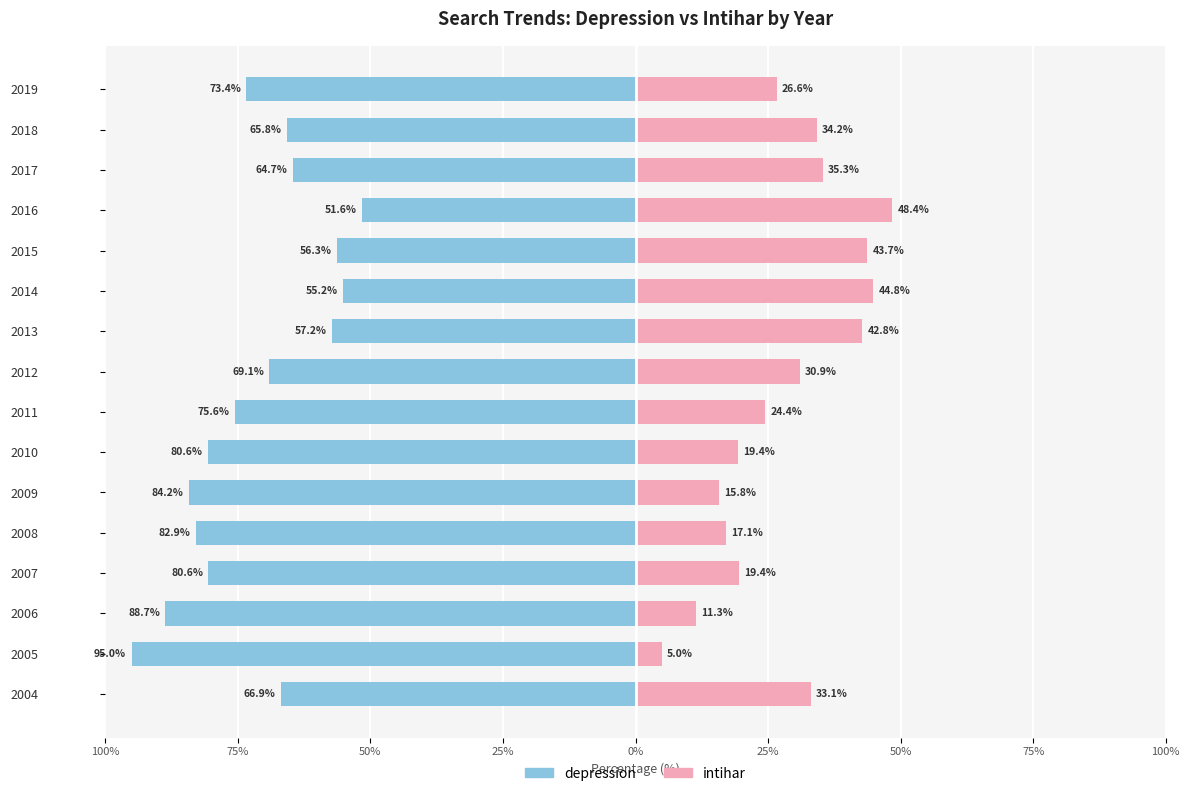

What is the sum of the depression values at 2006 and 2012?

-157.7